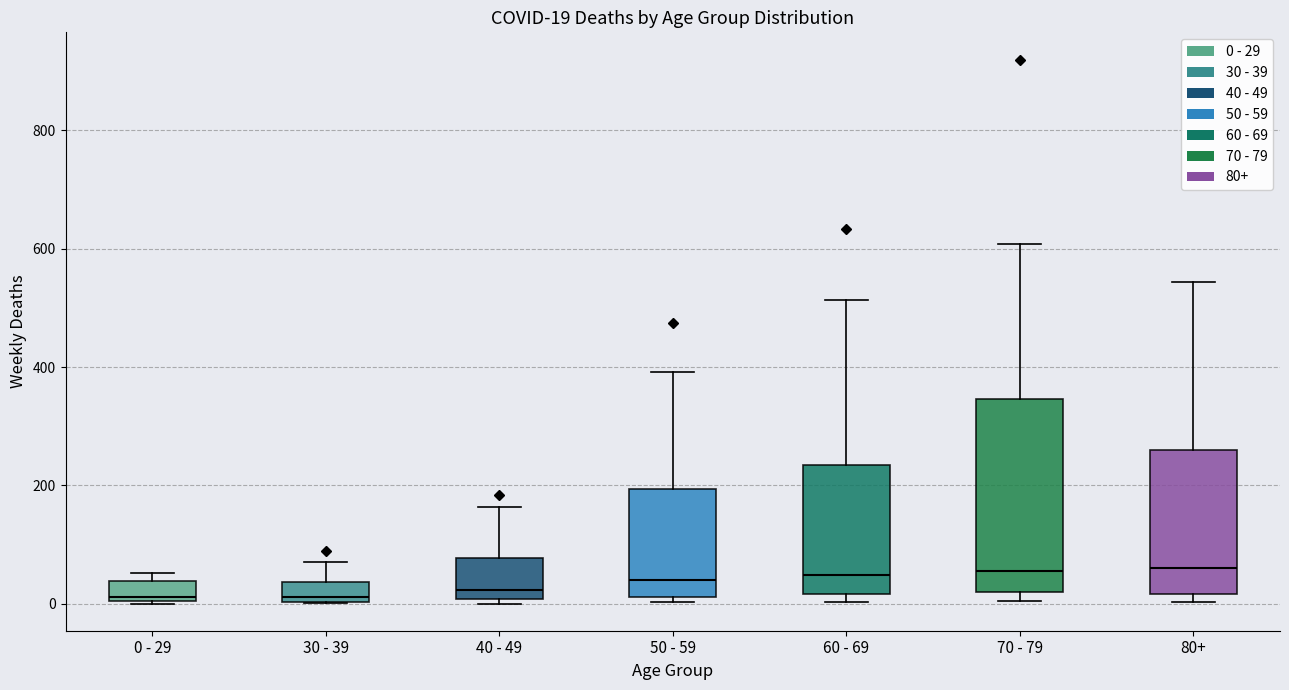

Comparing the boxes themselves (not the whiskers), which one is the tallest?

70 - 79